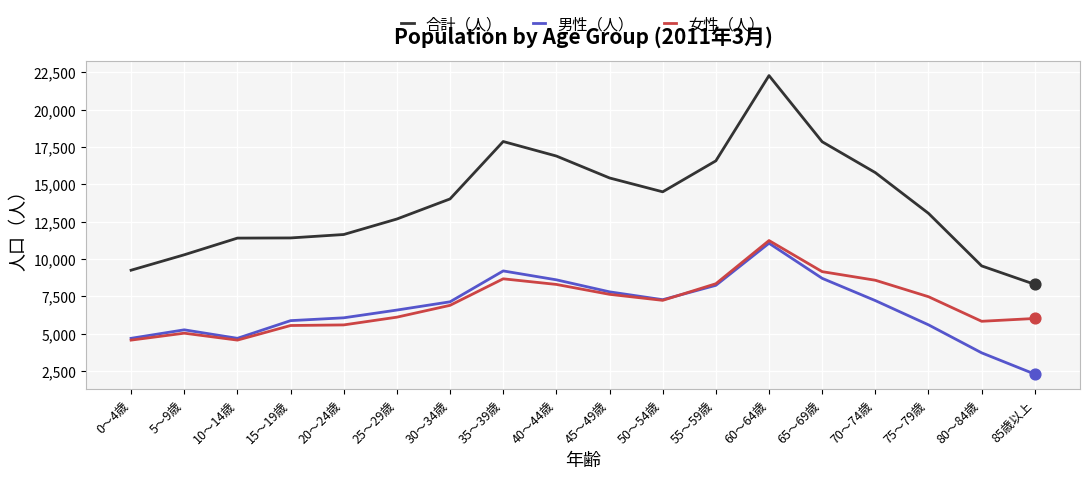

What are all the series names shown in the legend?

合計（人）, 男性（人）, 女性（人）